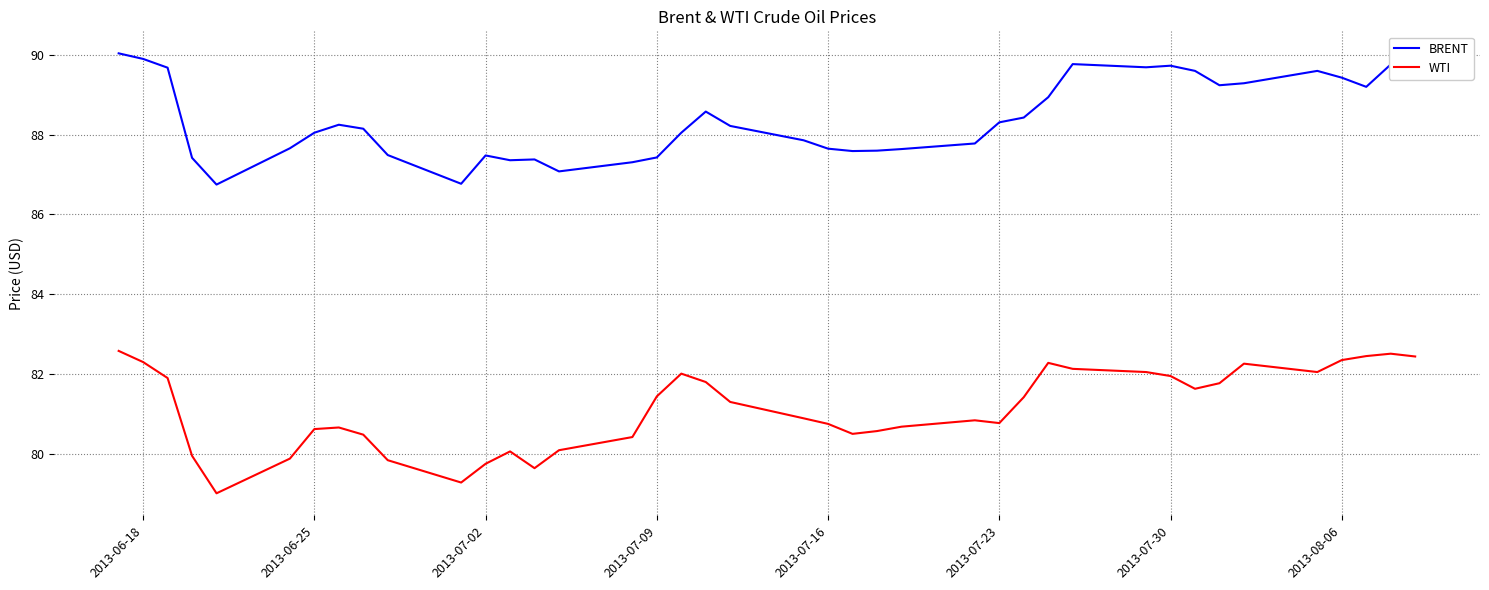

True or false: WTI and BRENT intersect in this chart.

False